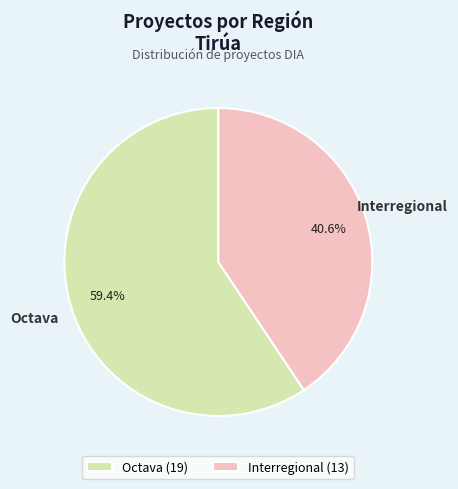

To the nearest percent, what is the average slice percentage?

50%